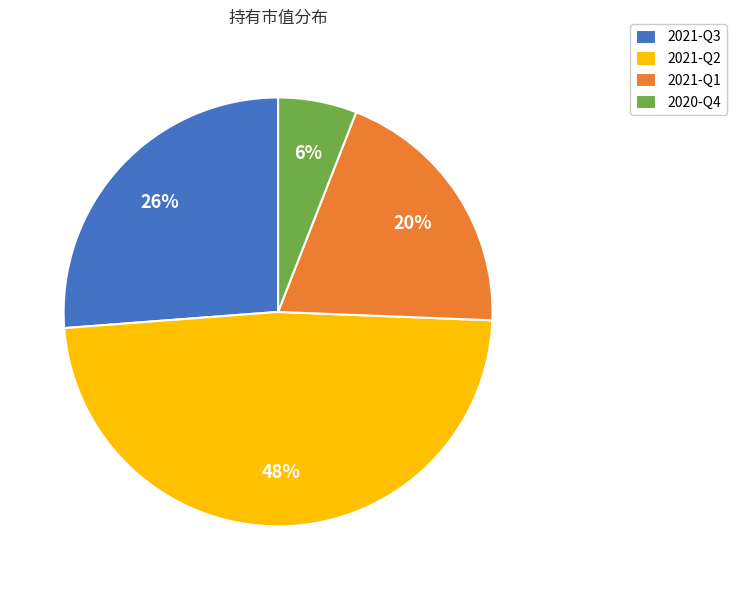

What is the largest slice in the pie chart?

2021-Q2